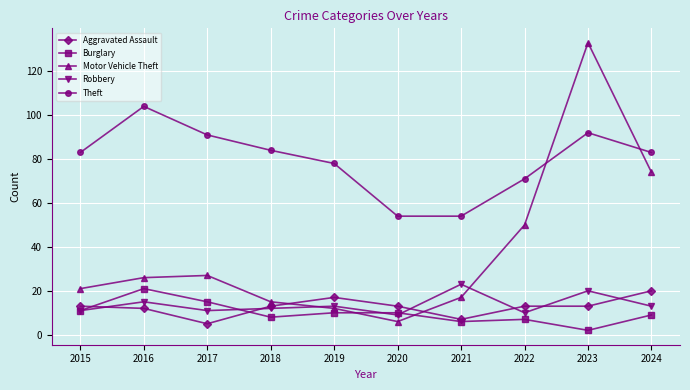

What is the sum of all Aggravated Assault values?

126